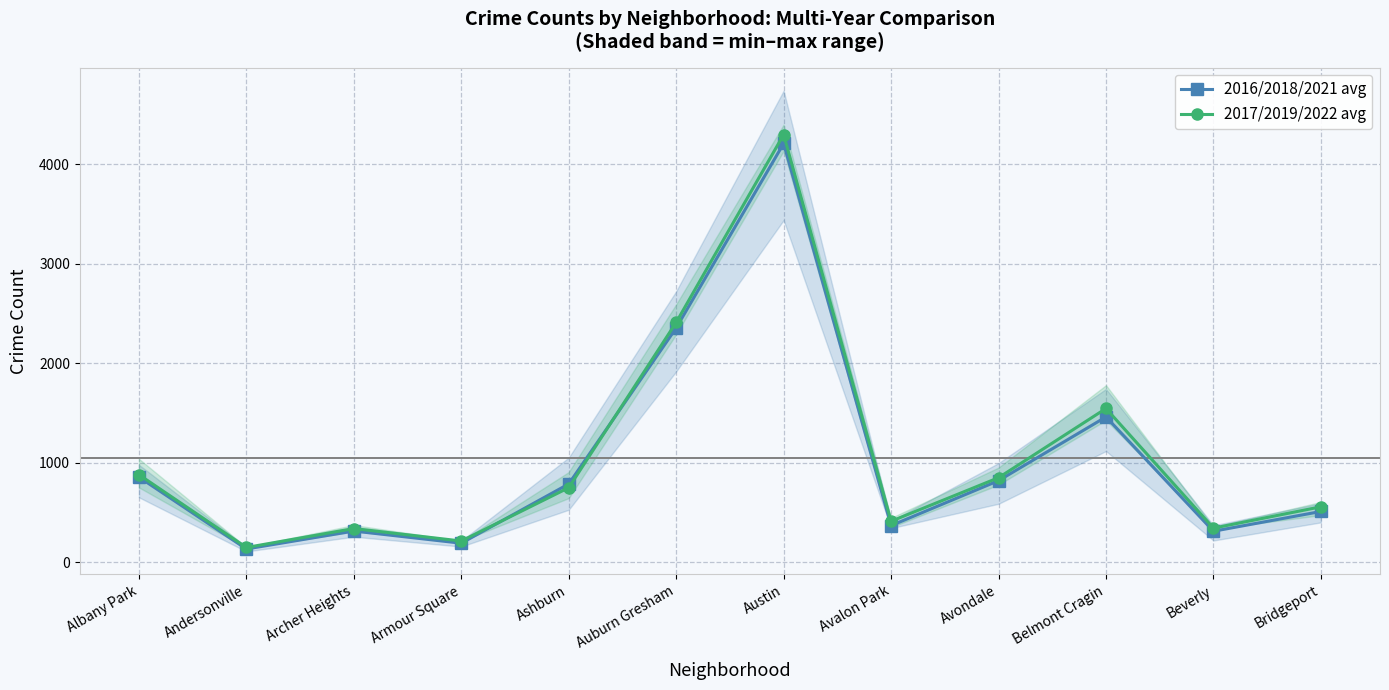

How many data points in 2016/2018/2021 avg are above 785?

6